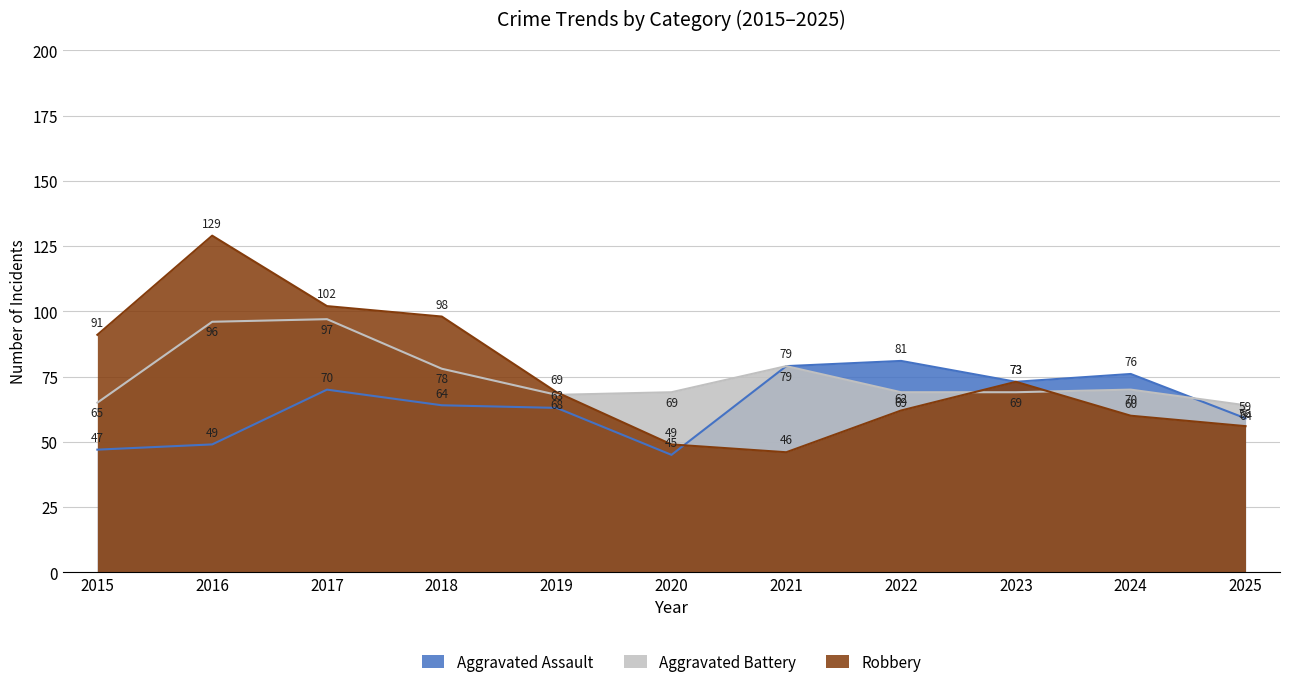

Where do Aggravated Assault and Robbery first cross each other?

2020 and 2021